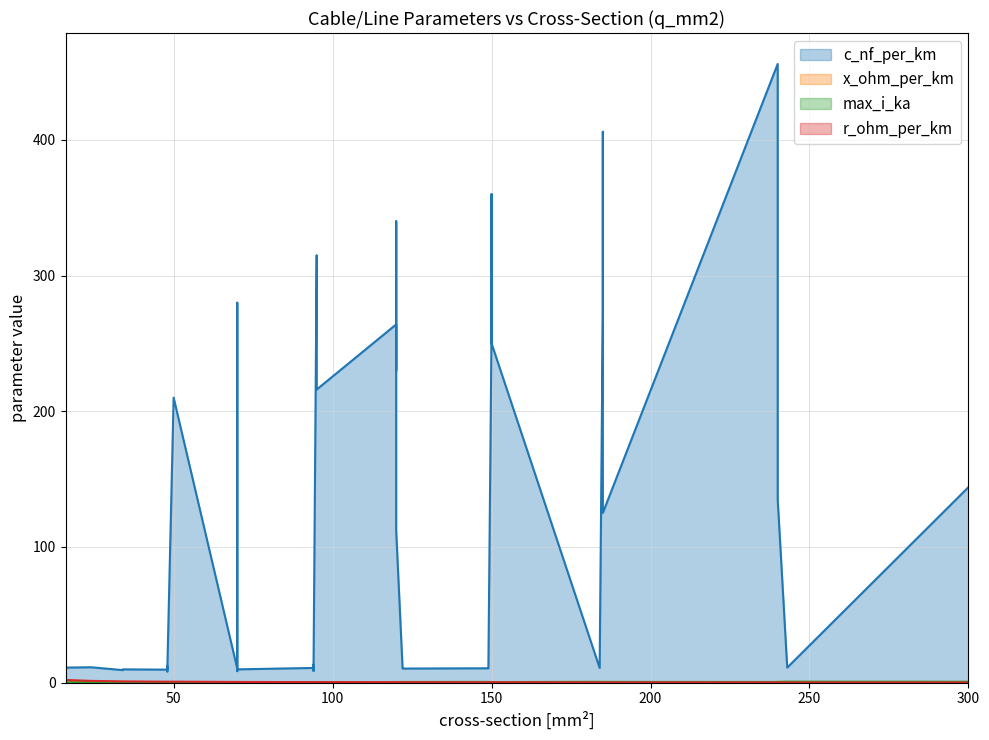

What is the value of the x_ohm_per_km point at the 31st from the left?

0.4